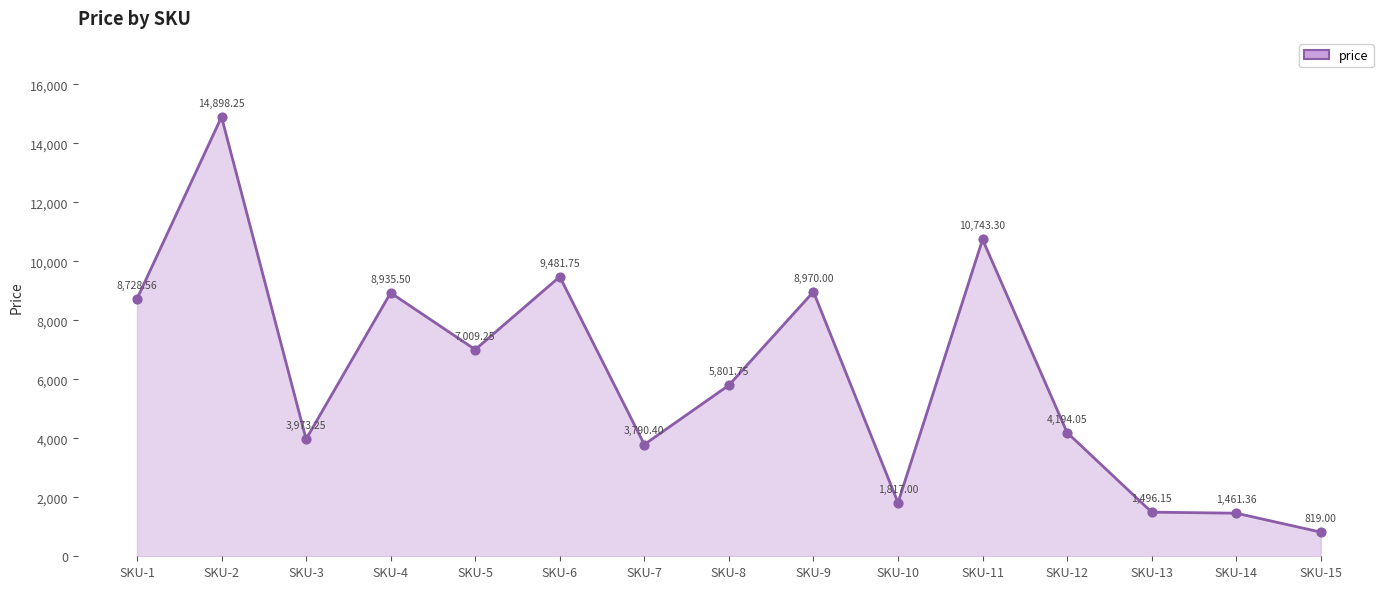

Between SKU-5 and SKU-6, which is larger?

SKU-6